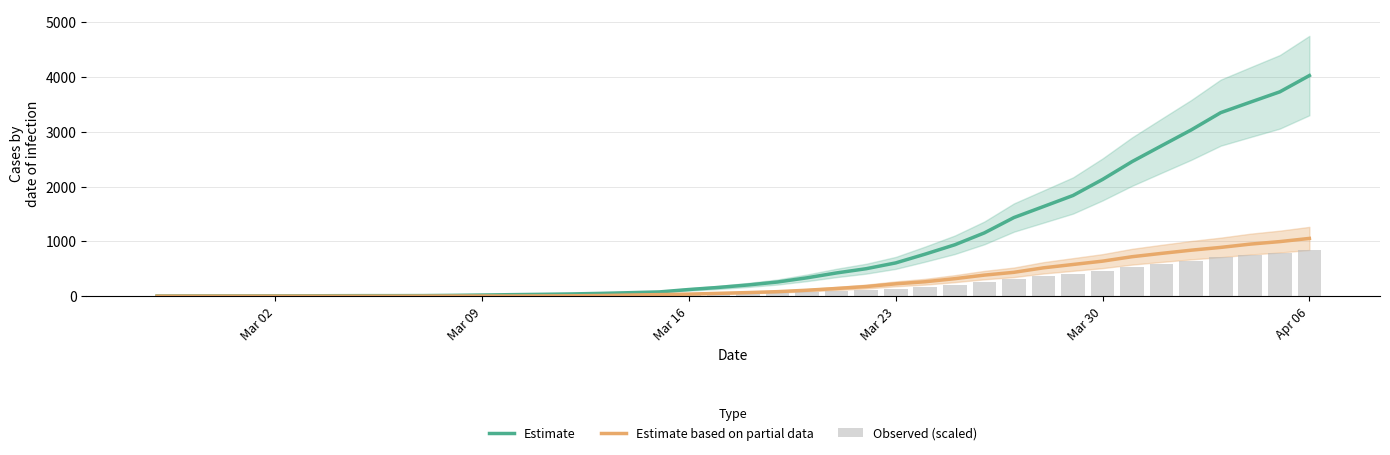

What is the sum of all Estimate based on partial data values?

10324